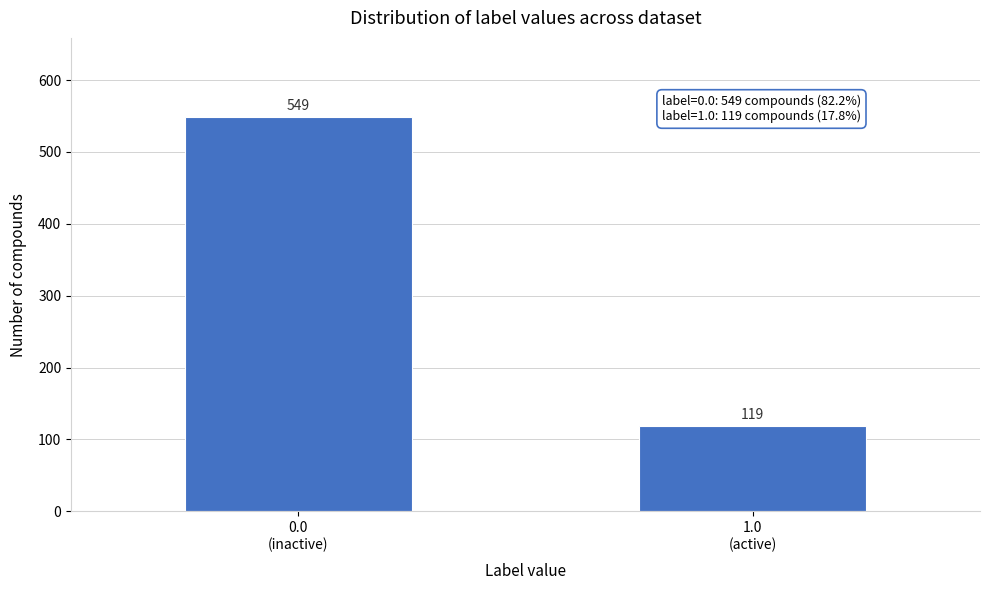

Reading right to left, what are all the values shown in this chart?

119	549